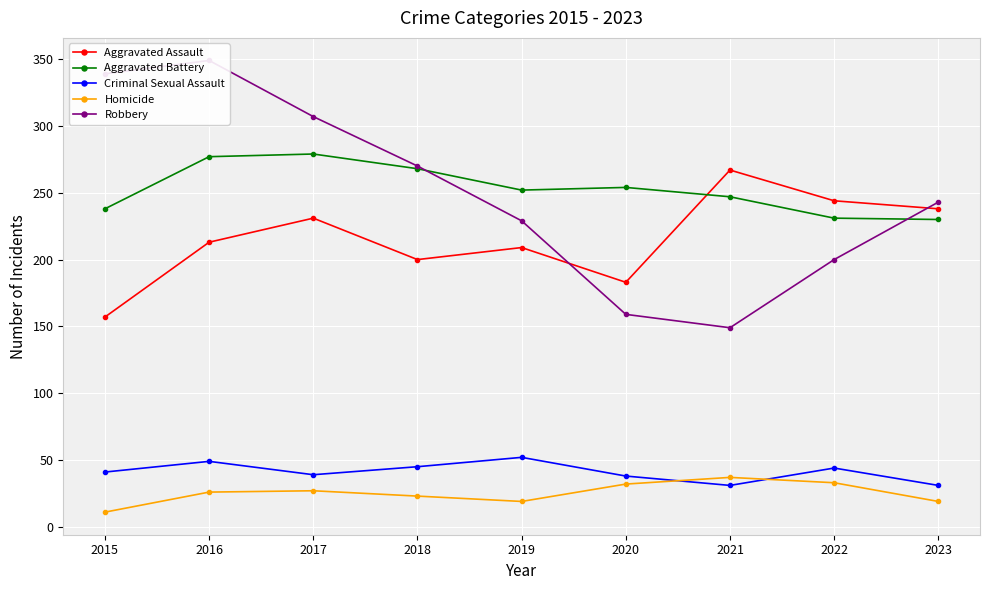

At which category does Robbery reach its first local valley?

2021